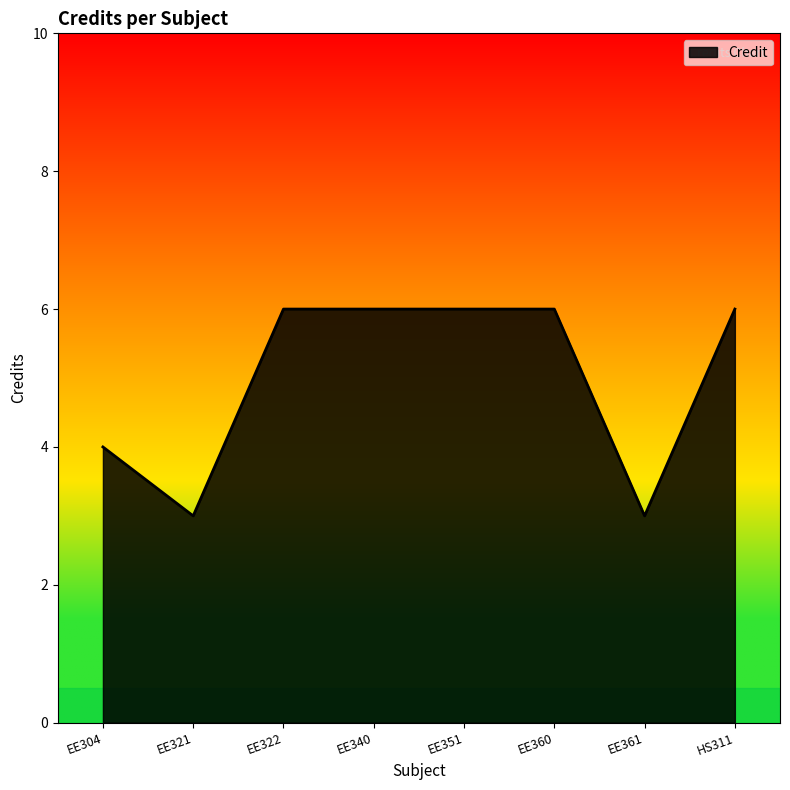

Reading right to left, what are all the values shown in this chart?

6	3	6	6	6	6	3	4